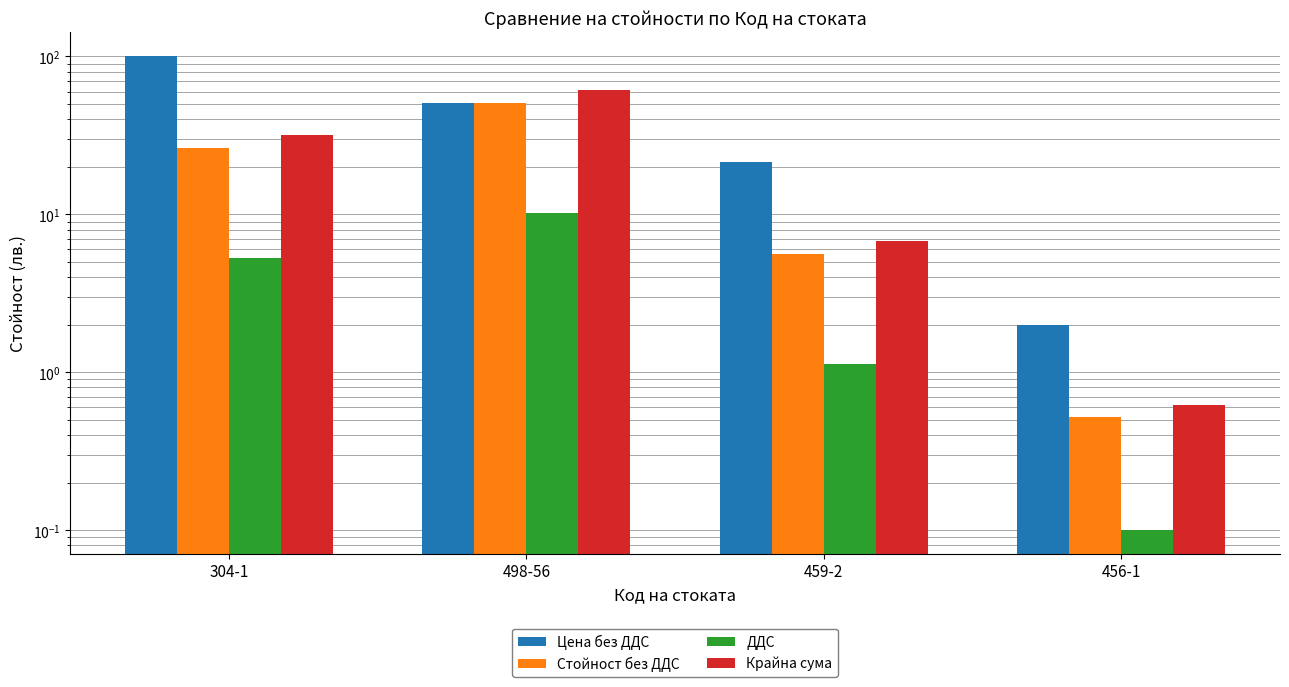

At which category is the sum across all series the highest?

498-56